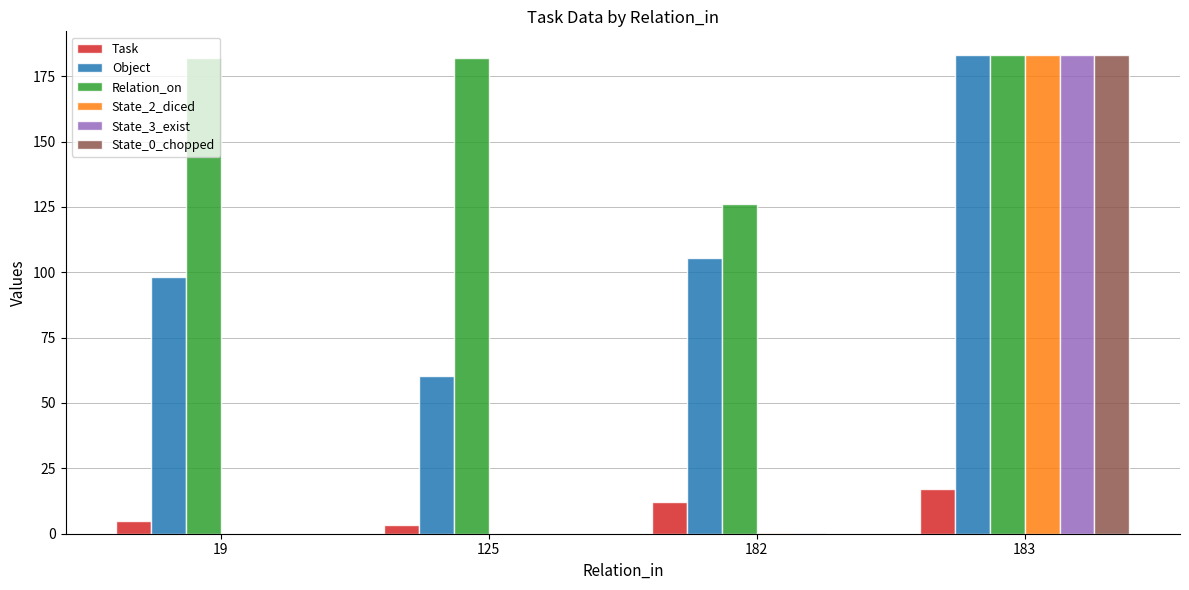

What is the average value of the Relation_on series?

168.3